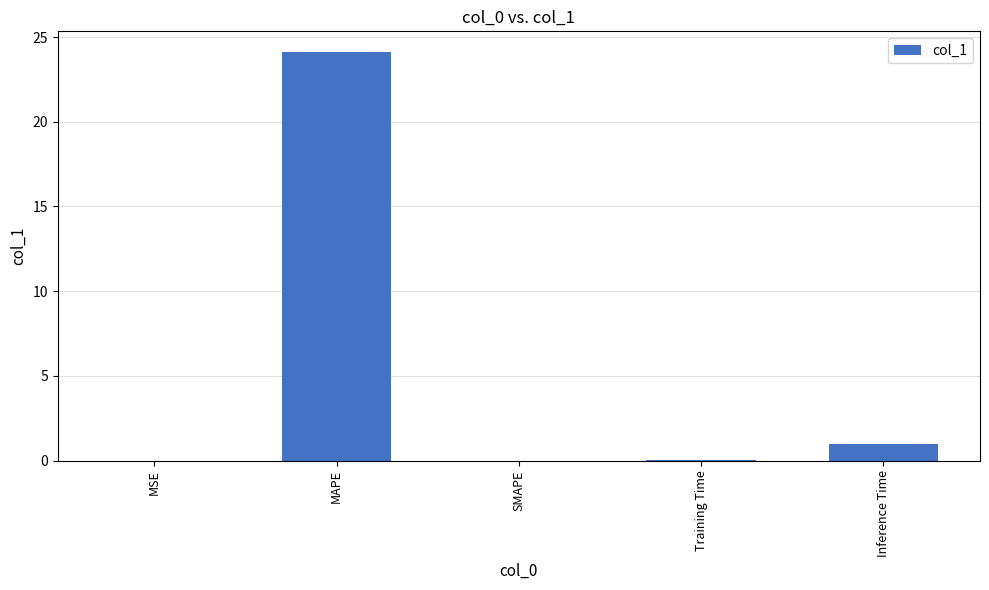

The chart shows a value of 38.0 at MAPE. True or false?

False